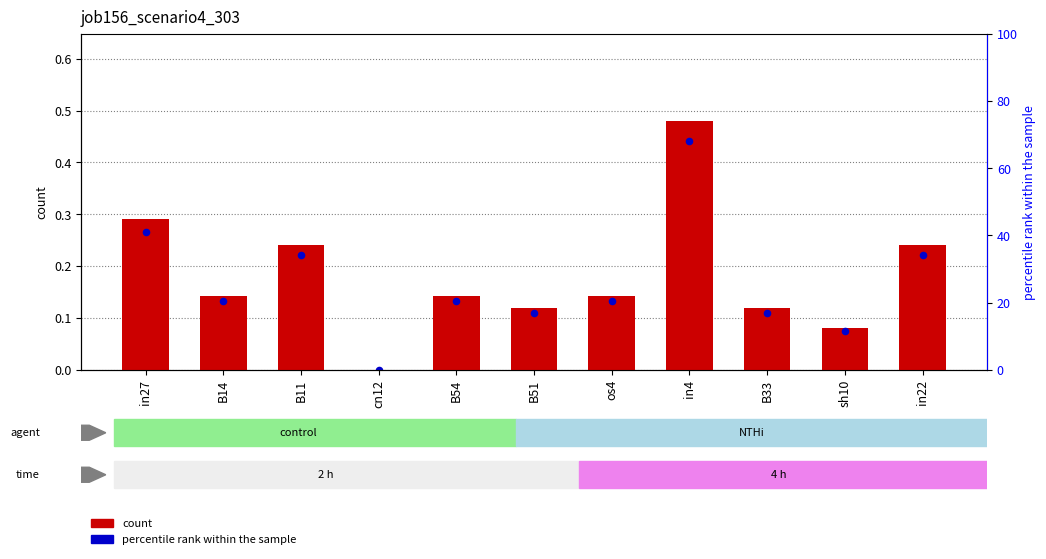

Which series has the widest spread of Y values?

count